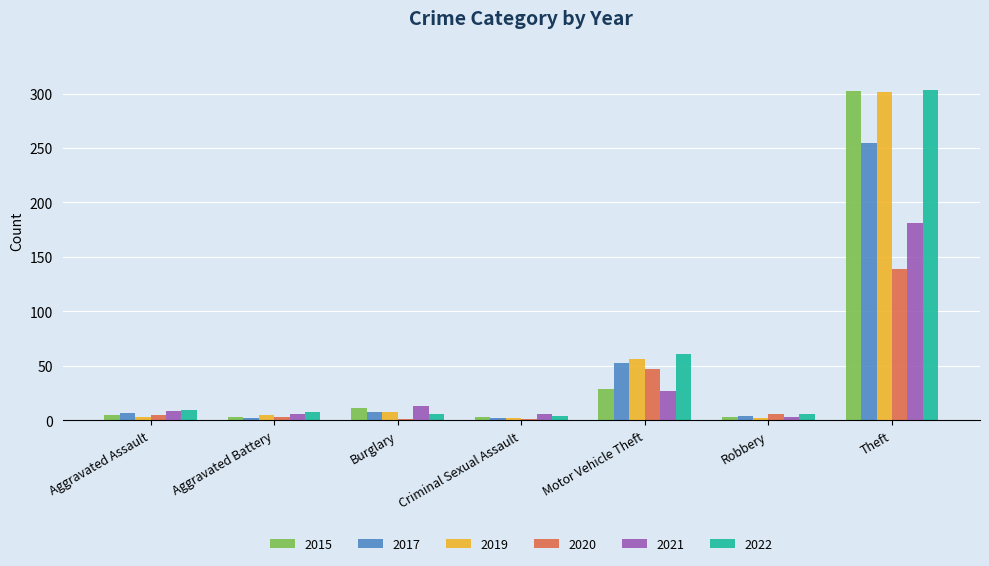

True or false: 2017 has a value of 28 at Motor Vehicle Theft.

False